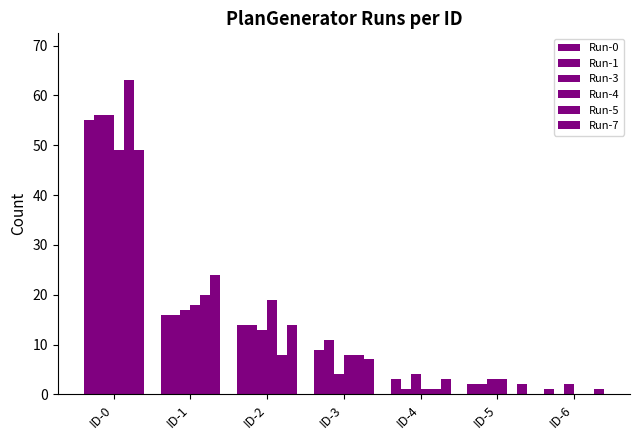

How many series are shown in this chart?

6